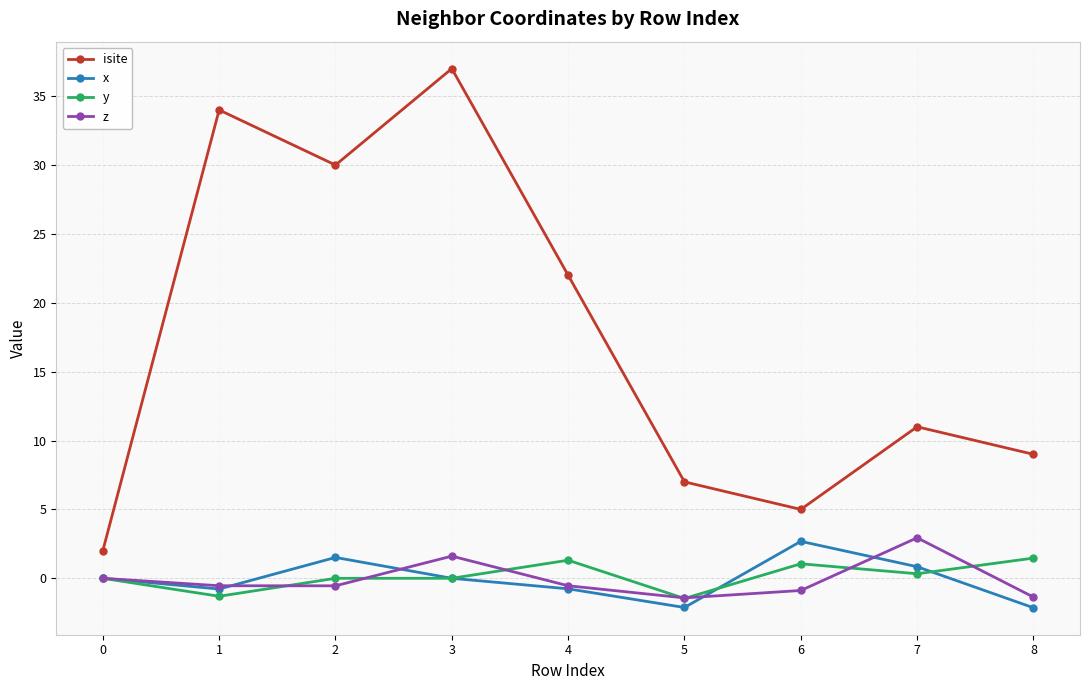

What is the total value across all series at 6?

7.9